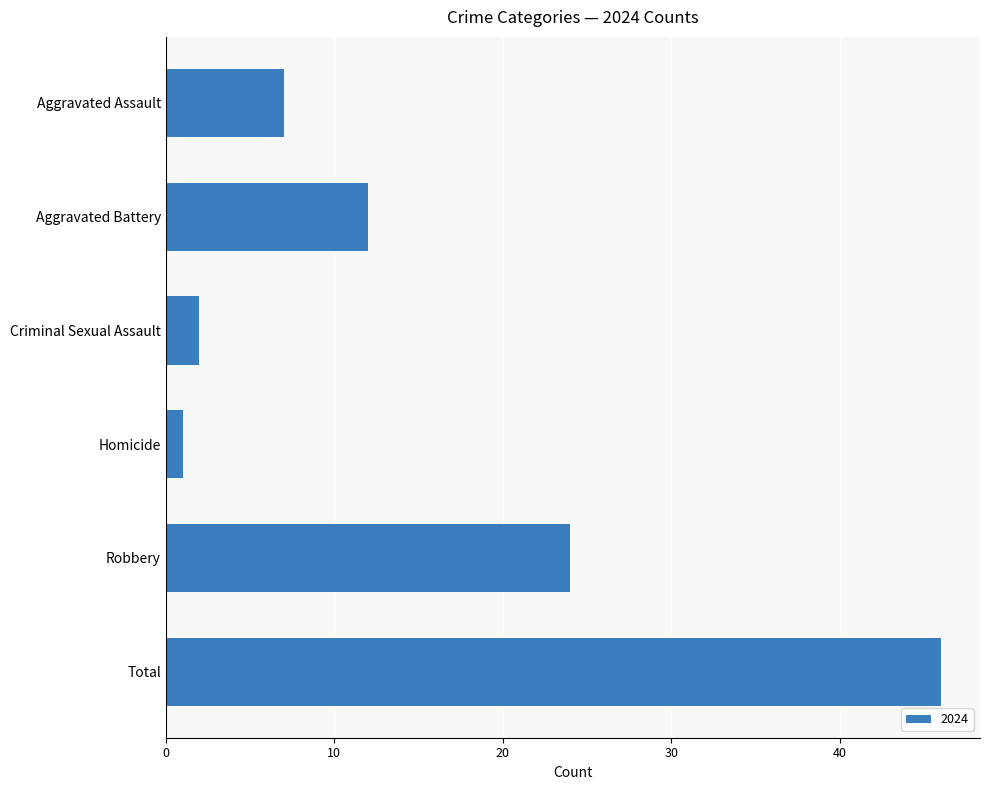

How many series are shown in this chart?

1